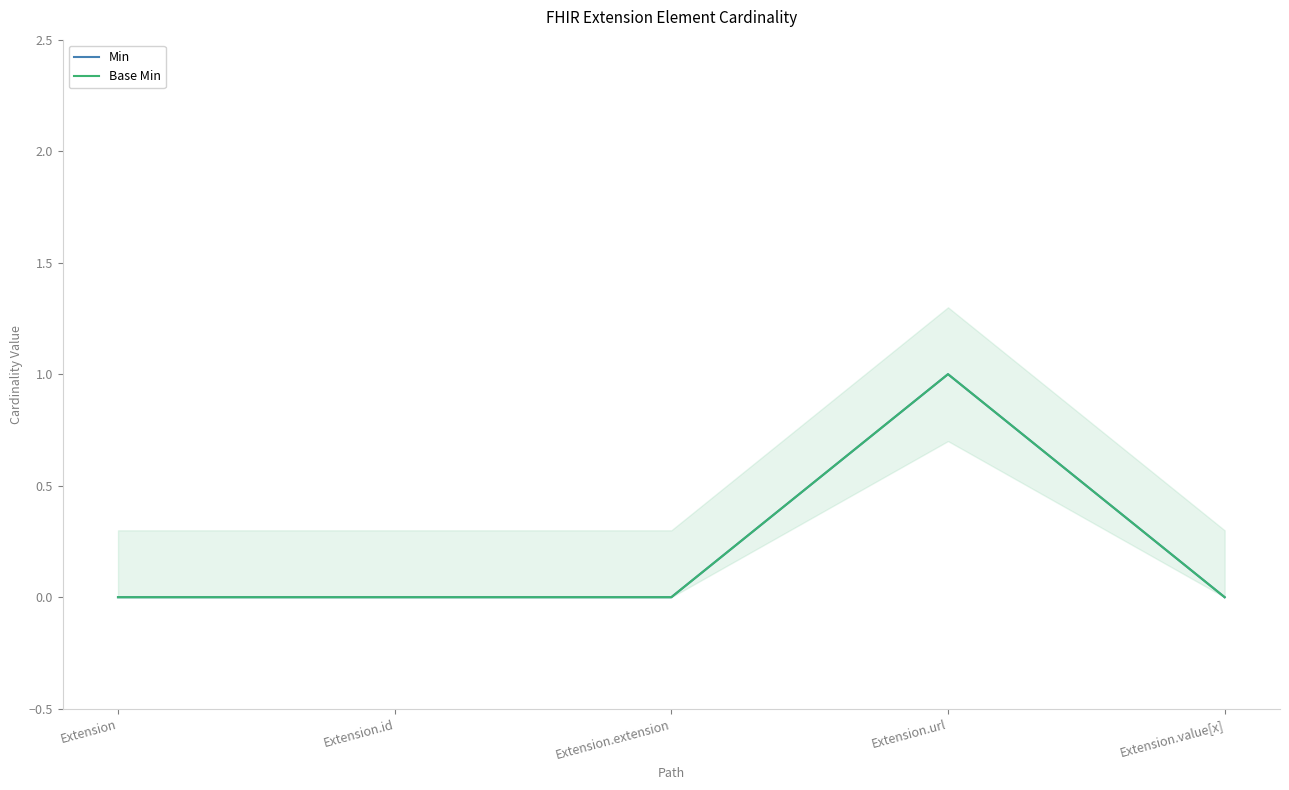

Between Extension and Extension.extension, which series saw the biggest shift?

Min